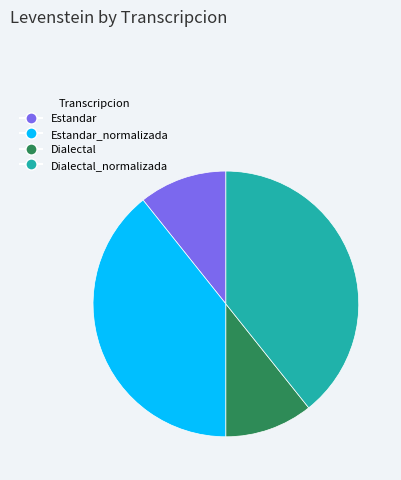

Combined, do Dialectal_normalizada and Estandar_normalizada account for over 50%?

Yes